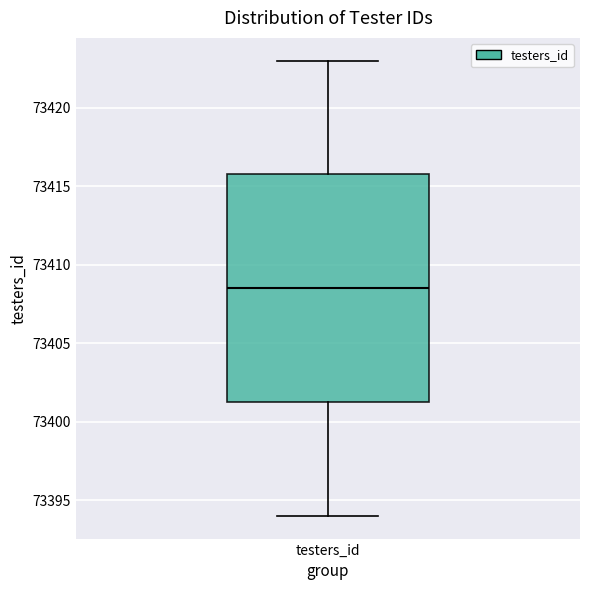

Transcribe this box plot: give where the median line is, the range the box spans, and where the two whiskers end, as read against the y-axis. The values are not printed on the chart, so give them approximately, as read against the axis.

median 73408.5, box 73401.5 to 73416.0, whiskers 73394.0 to 73423.0